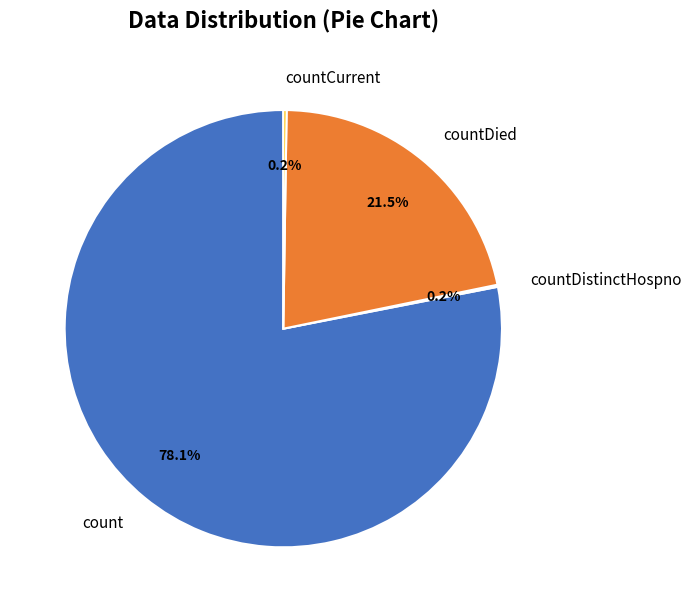

Which has a higher value, countDied or count?

count